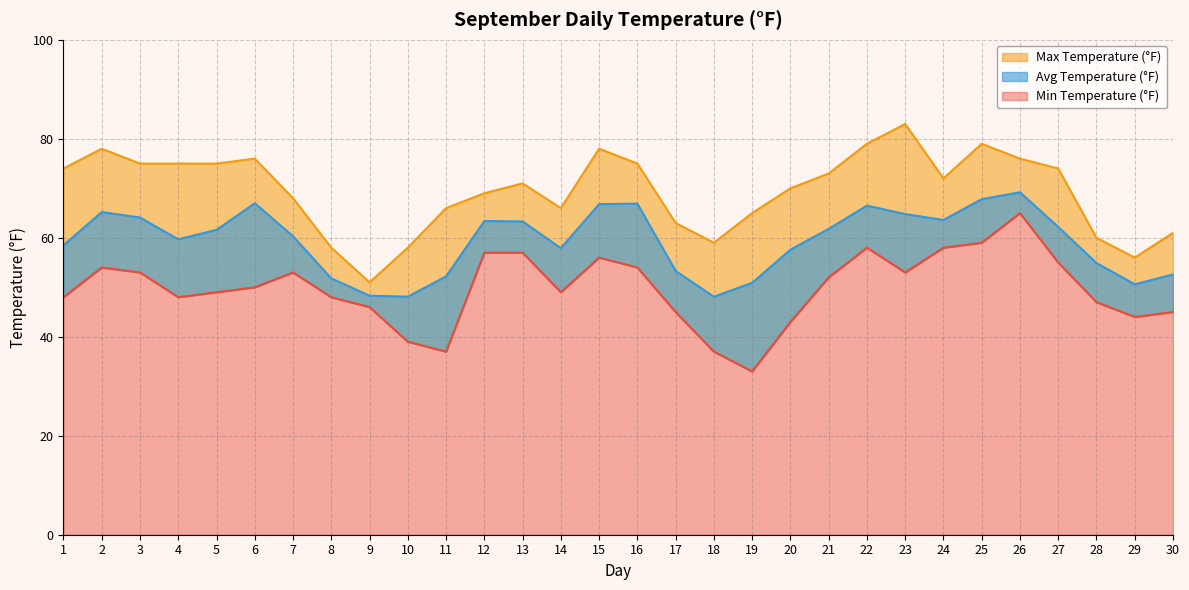

How many lines are shown in the chart?

3